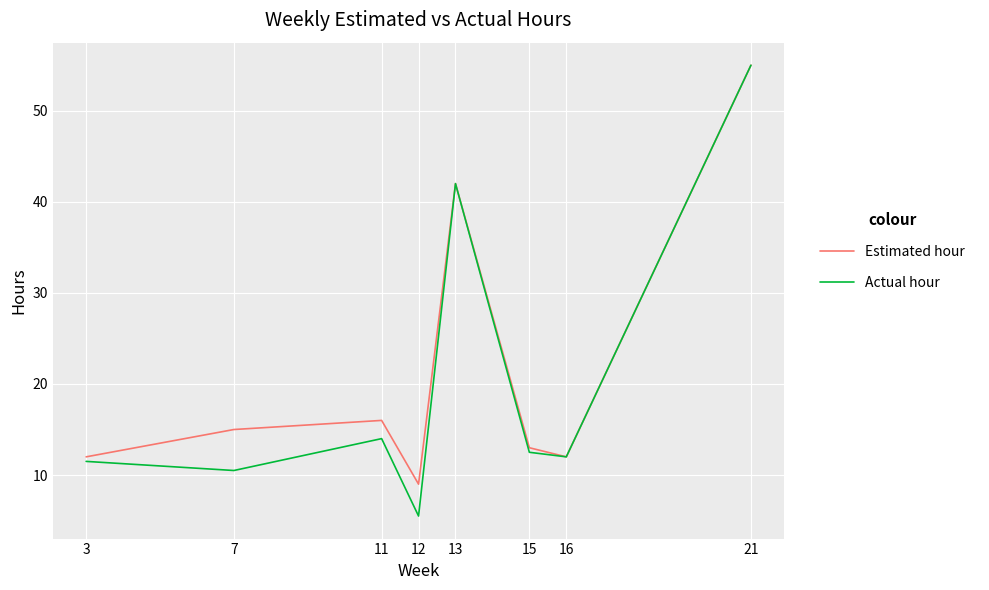

The Estimated hour series shows 24.9 at 11. True or false?

False